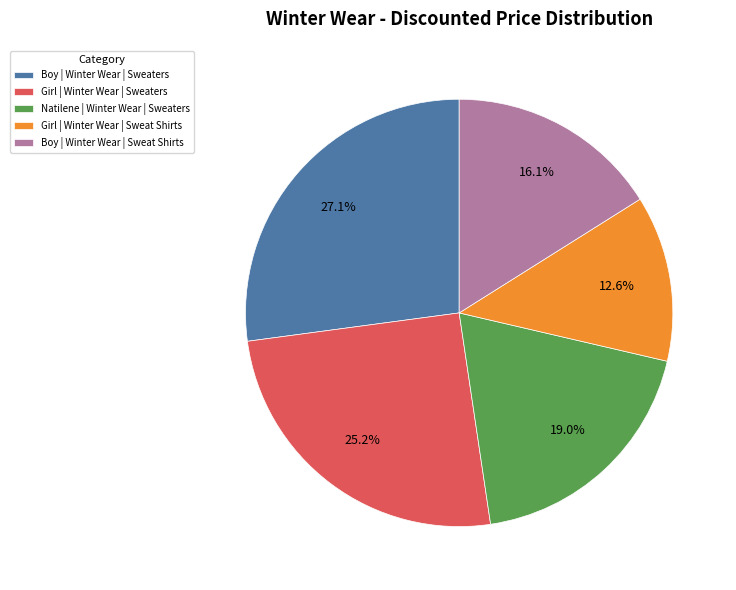

What portion of the pie excludes Girl | Winter Wear | Sweat Shirts?

87.4%